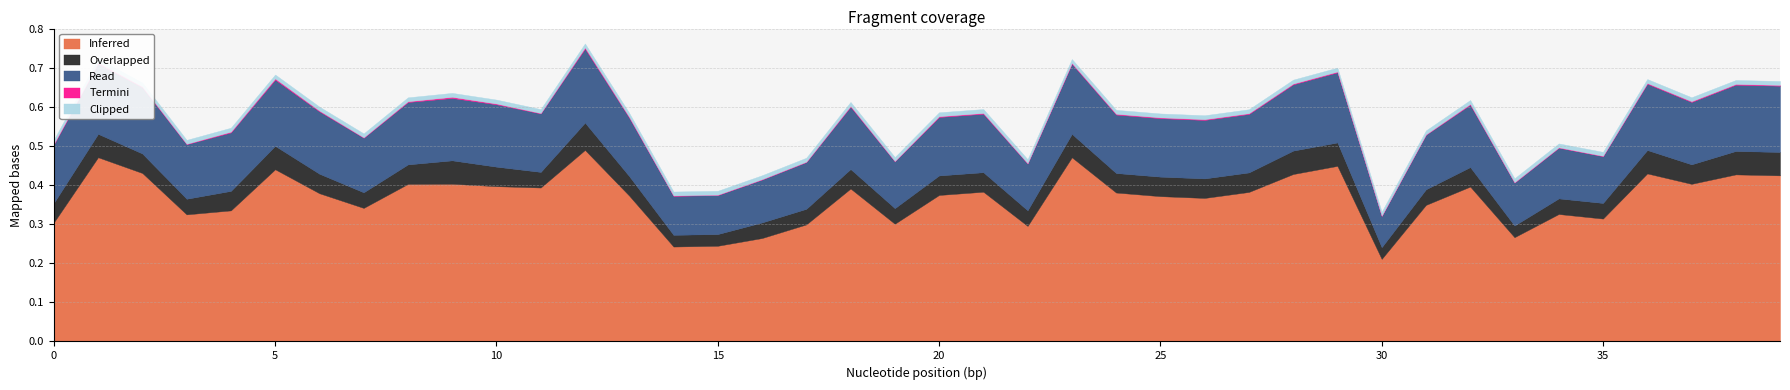

Reading left to right, transcribe all the data shown in this chart.

Inferred: 0=0.3	1=0.5	2=0.4	3=0.3	4=0.3	5=0.4	6=0.4	7=0.3	8=0.4	9=0.4	10=0.4	11=0.4	12=0.5	13=0.4	14=0.2	15=0.2	16=0.3	17=0.3	18=0.4	19=0.3	20=0.4	21=0.4	22=0.3	23=0.5	24=0.4	25=0.4	26=0.4	27=0.4	28=0.4	29=0.5	30=0.2	31=0.4	32=0.4	33=0.3	34=0.3	35=0.3	36=0.4	37=0.4	38=0.4	39=0.4
Overlapped: 0=0.1	1=0.1	2=0.1	3=0.0	4=0.1	5=0.1	6=0.1	7=0.0	8=0.1	9=0.1	10=0.1	11=0.0	12=0.1	13=0.1	14=0.0	15=0.0	16=0.0	17=0.0	18=0.1	19=0.0	20=0.1	21=0.1	22=0.0	23=0.1	24=0.1	25=0.1	26=0.1	27=0.1	28=0.1	29=0.1	30=0.0	31=0.0	32=0.1	33=0.0	34=0.0	35=0.0	36=0.1	37=0.1	38=0.1	39=0.1
Read: 0=0.1	1=0.2	2=0.2	3=0.1	4=0.1	5=0.2	6=0.2	7=0.1	8=0.2	9=0.2	10=0.2	11=0.1	12=0.2	13=0.1	14=0.1	15=0.1	16=0.1	17=0.1	18=0.2	19=0.1	20=0.1	21=0.1	22=0.1	23=0.2	24=0.1	25=0.1	26=0.1	27=0.1	28=0.2	29=0.2	30=0.1	31=0.1	32=0.2	33=0.1	34=0.1	35=0.1	36=0.2	37=0.2	38=0.2	39=0.2
Termini: 0=0.0	1=0.0	2=0.0	3=0.0	4=0.0	5=0.0	6=0.0	7=0.0	8=0.0	9=0.0	10=0.0	11=0.0	12=0.0	13=0.0	14=0.0	15=0.0	16=0.0	17=0.0	18=0.0	19=0.0	20=0.0	21=0.0	22=0.0	23=0.0	24=0.0	25=0.0	26=0.0	27=0.0	28=0.0	29=0.0	30=0.0	31=0.0	32=0.0	33=0.0	34=0.0	35=0.0	36=0.0	37=0.0	38=0.0	39=0.0
Clipped: 0=0.0	1=0.0	2=0.0	3=0.0	4=0.0	5=0.0	6=0.0	7=0.0	8=0.0	9=0.0	10=0.0	11=0.0	12=0.0	13=0.0	14=0.0	15=0.0	16=0.0	17=0.0	18=0.0	19=0.0	20=0.0	21=0.0	22=0.0	23=0.0	24=0.0	25=0.0	26=0.0	27=0.0	28=0.0	29=0.0	30=0.0	31=0.0	32=0.0	33=0.0	34=0.0	35=0.0	36=0.0	37=0.0	38=0.0	39=0.0